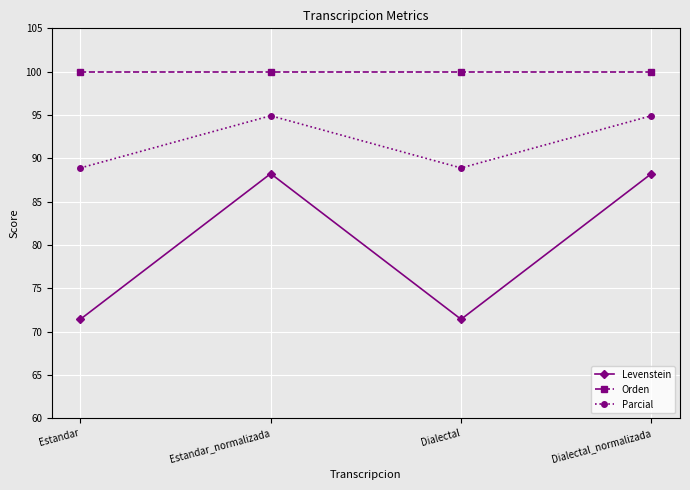

What is the difference between the highest and lowest values at Dialectal?

28.6